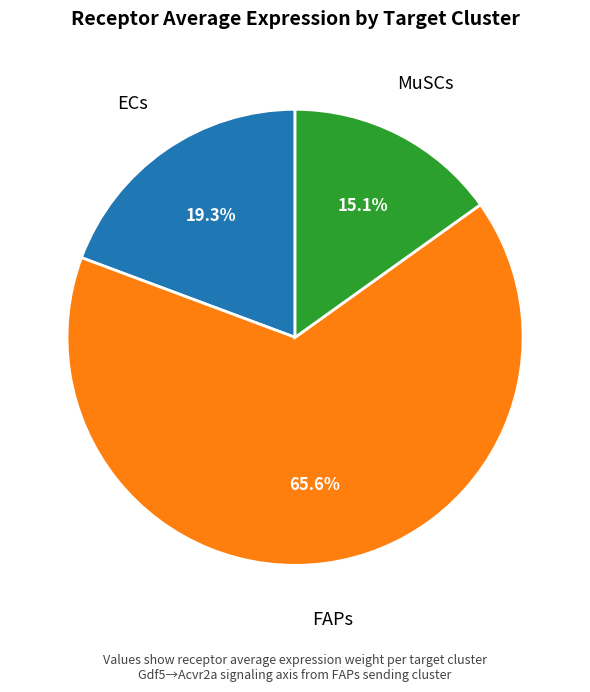

What is the ratio of the value at MuSCs to the value at FAPs?

0.2